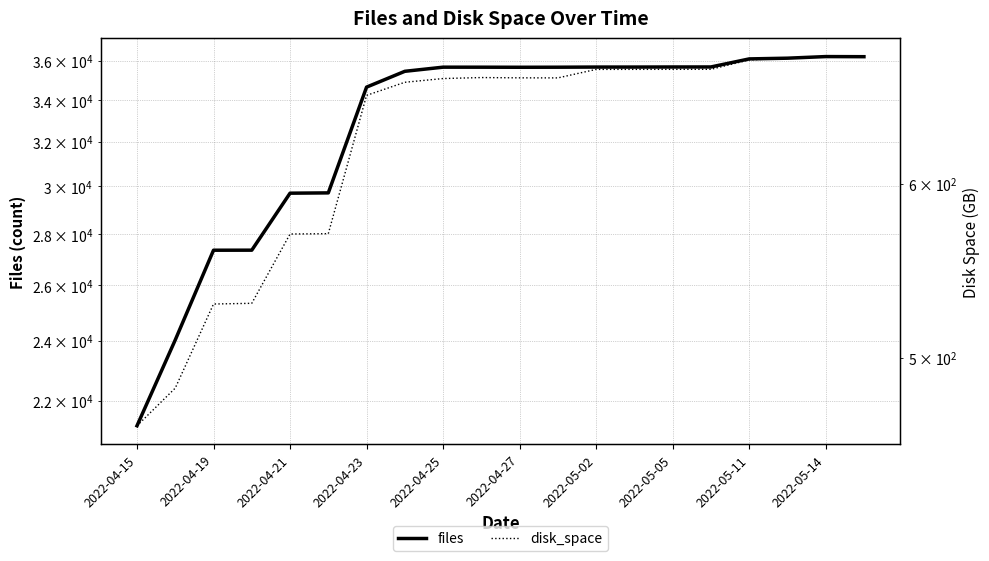

Does the chart display data point markers on the line(s)?

No